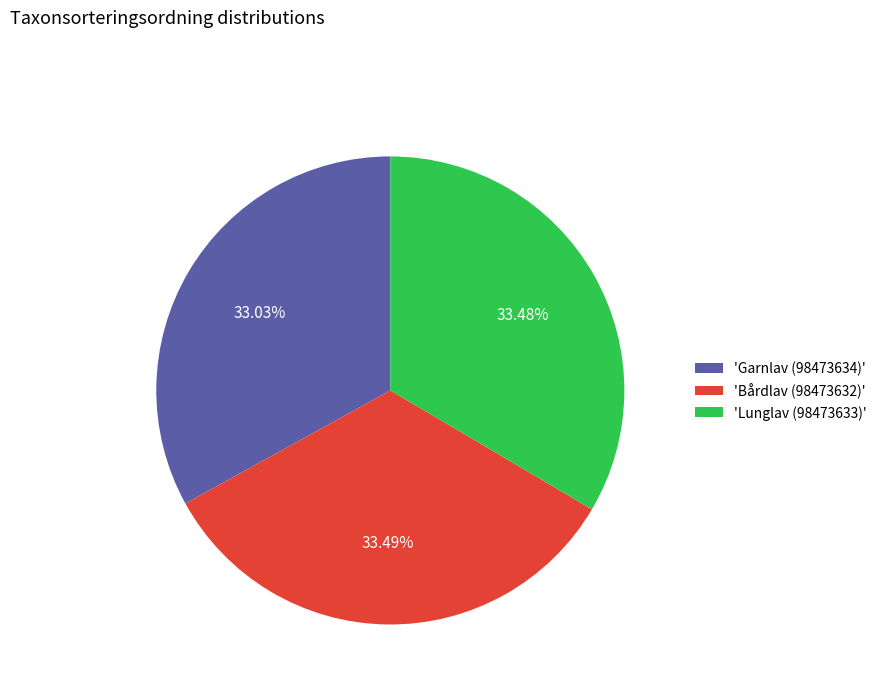

What is the ratio of the value at 'Lunglav (98473633)' to the value at 'Garnlav (98473634)'?

1.0